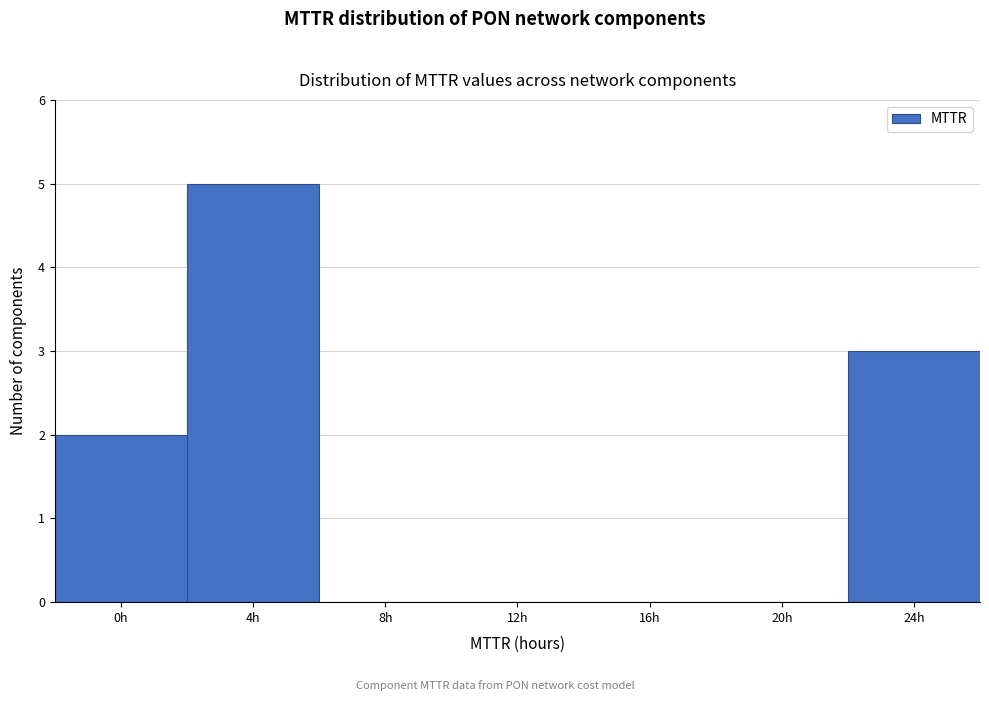

Reading left to right, extract all data points from this chart.

0h=2	4h=5	8h=0	12h=0	16h=0	20h=0	24h=3